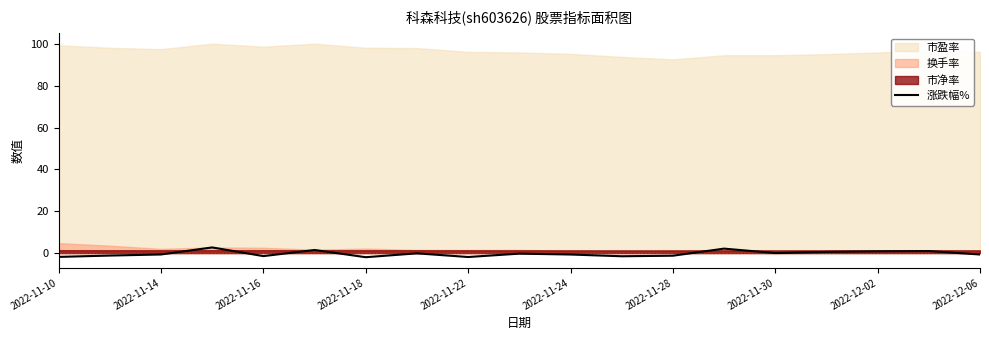

What is the sum of all values?

-4.9